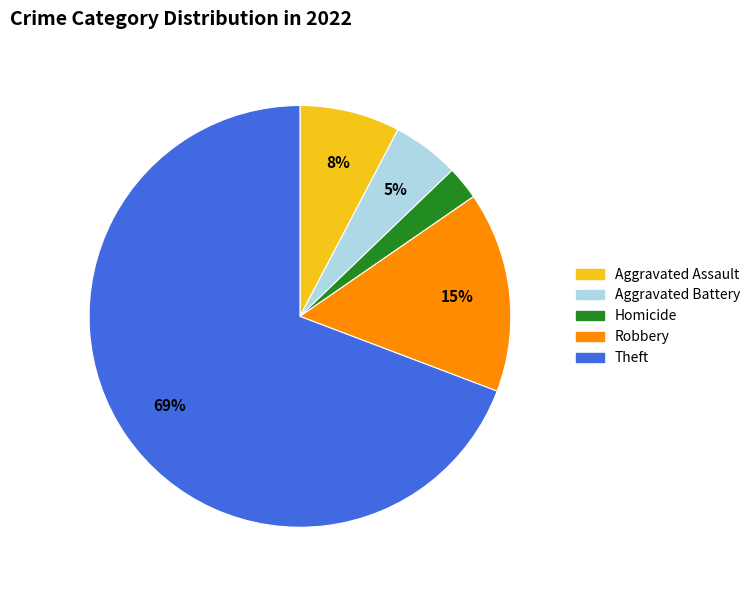

Is there any slice that represents more than half of the pie?

Yes